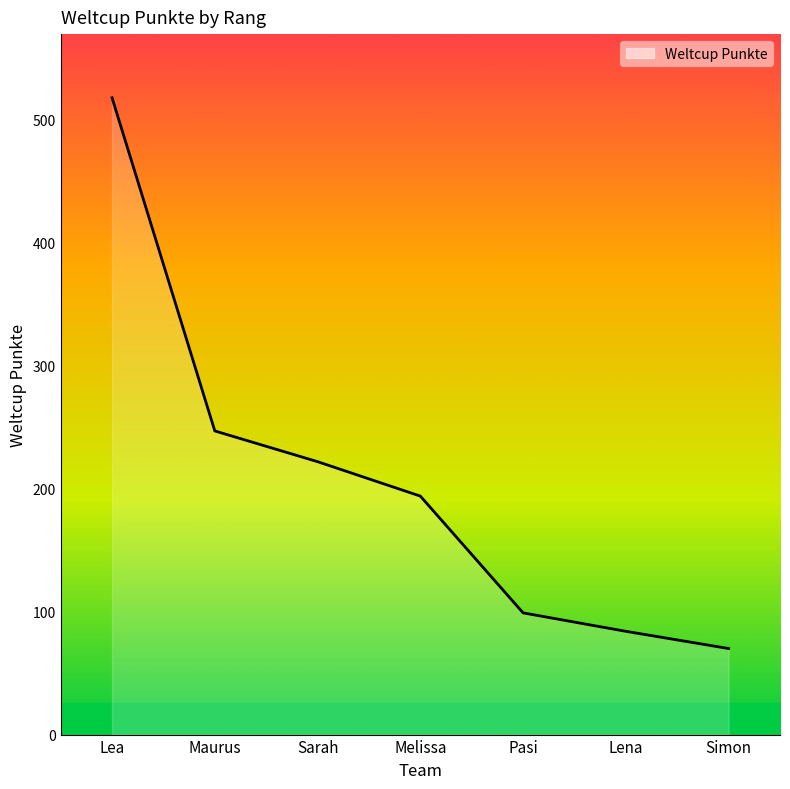

How many values are below 194?

3